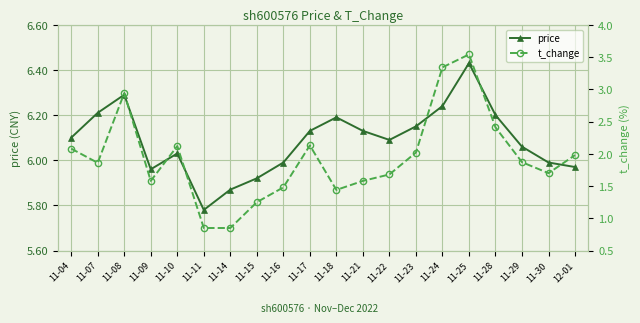

At which label is t_change closest to 2?

11-23